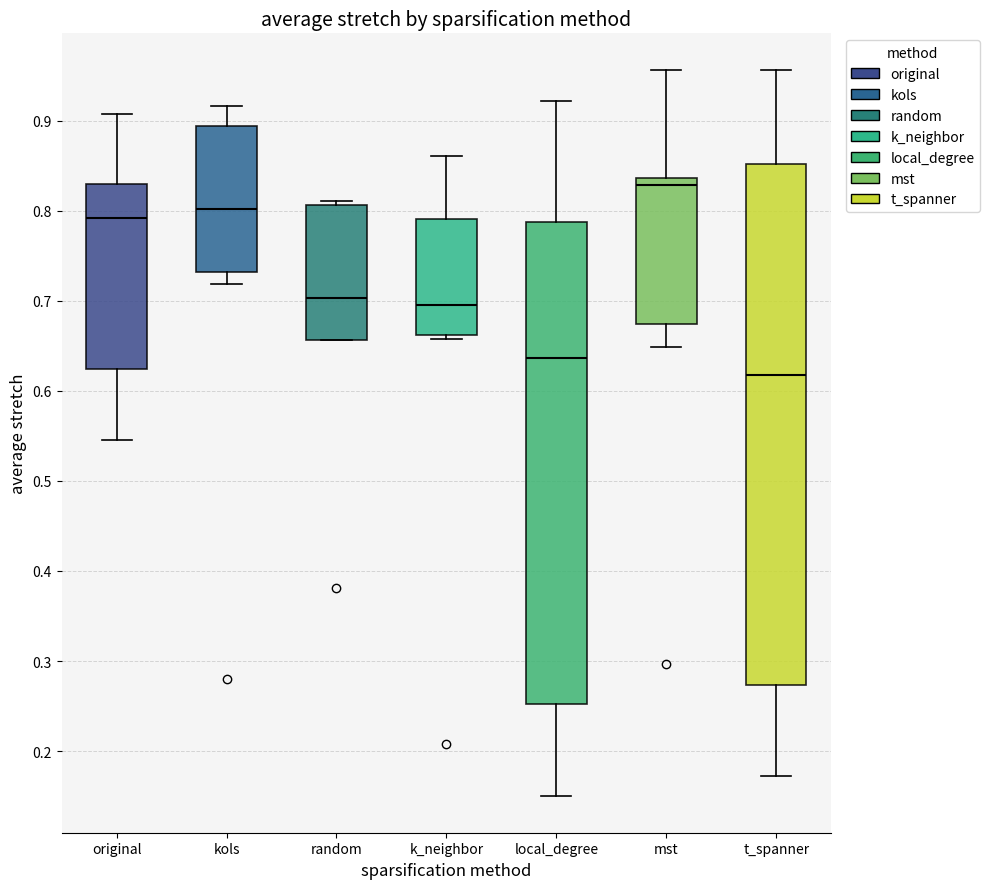

Which box has the lowest median line?

t_spanner